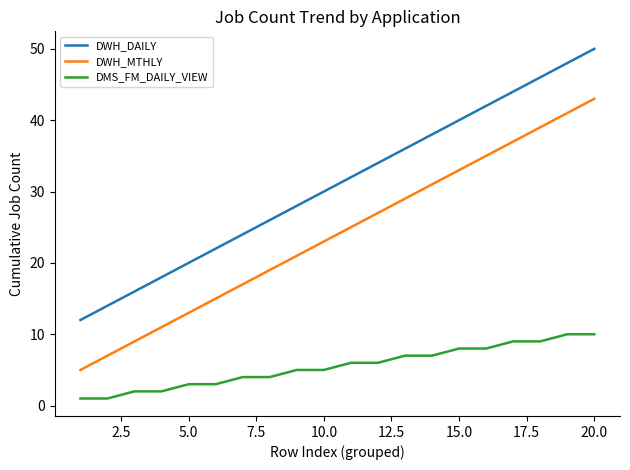

Which series has the largest total across all categories?

DWH_DAILY